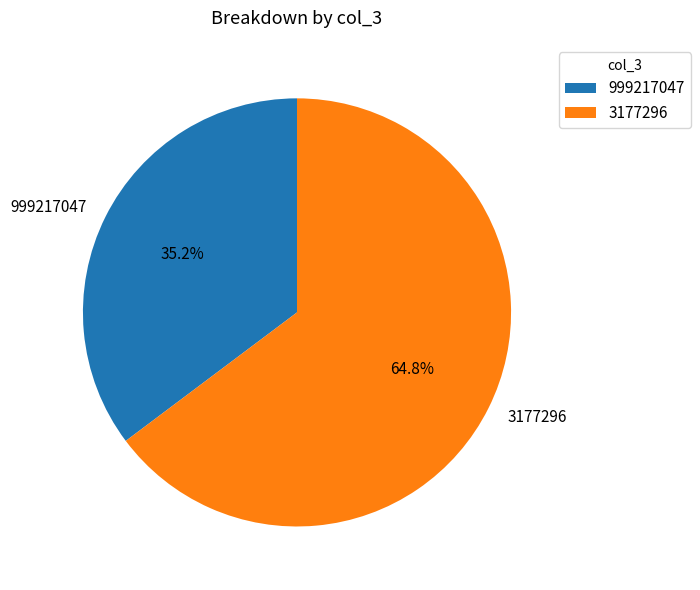

What percentage is NOT represented by 3177296?

35.2%